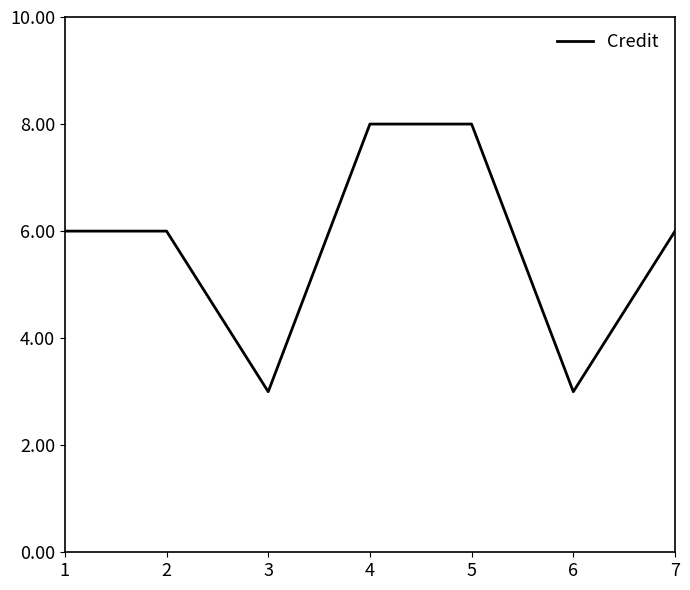

What is the smallest value displayed?

3